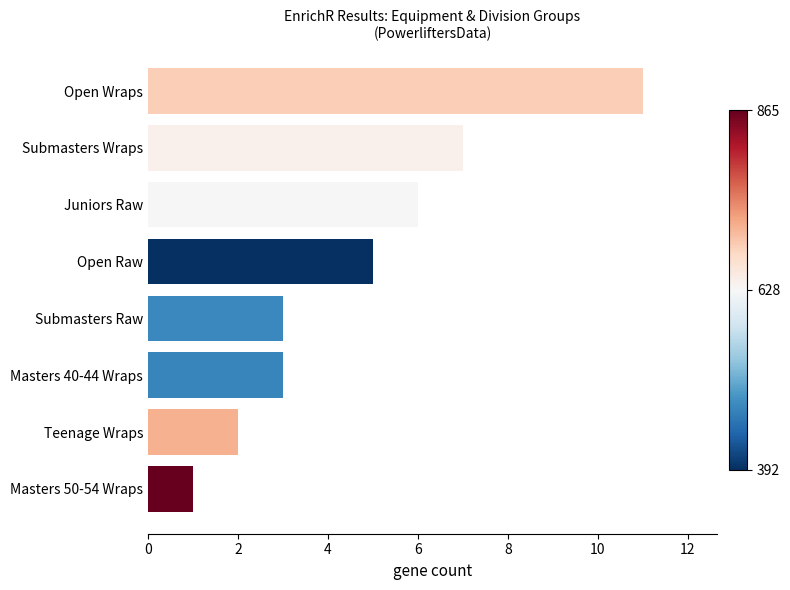

What is the approximate value at Submasters Wraps, to the nearest 10?

10